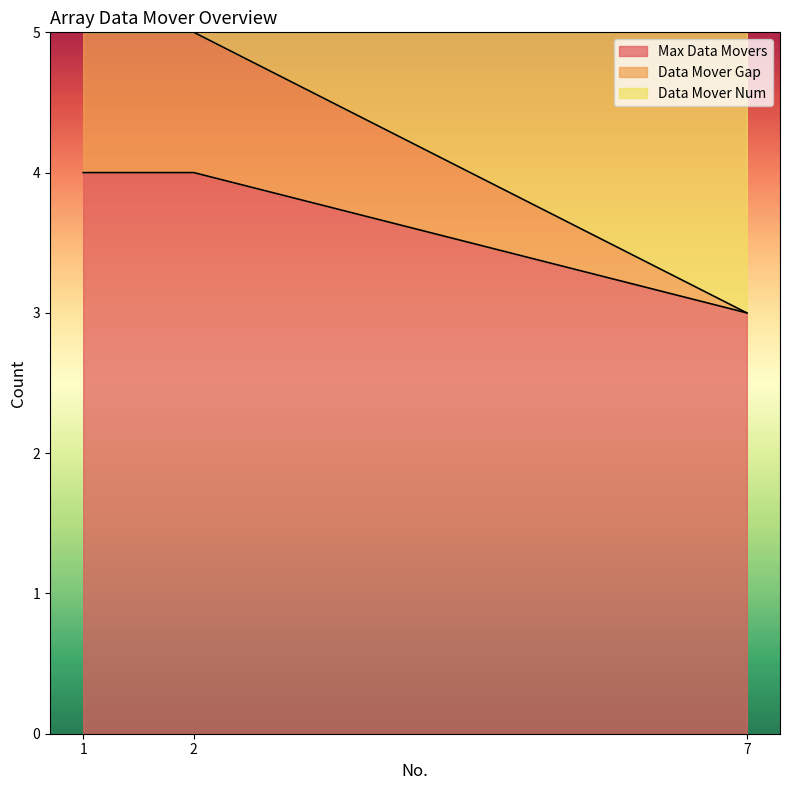

Which category has the highest value in the Max Data Movers series?

1